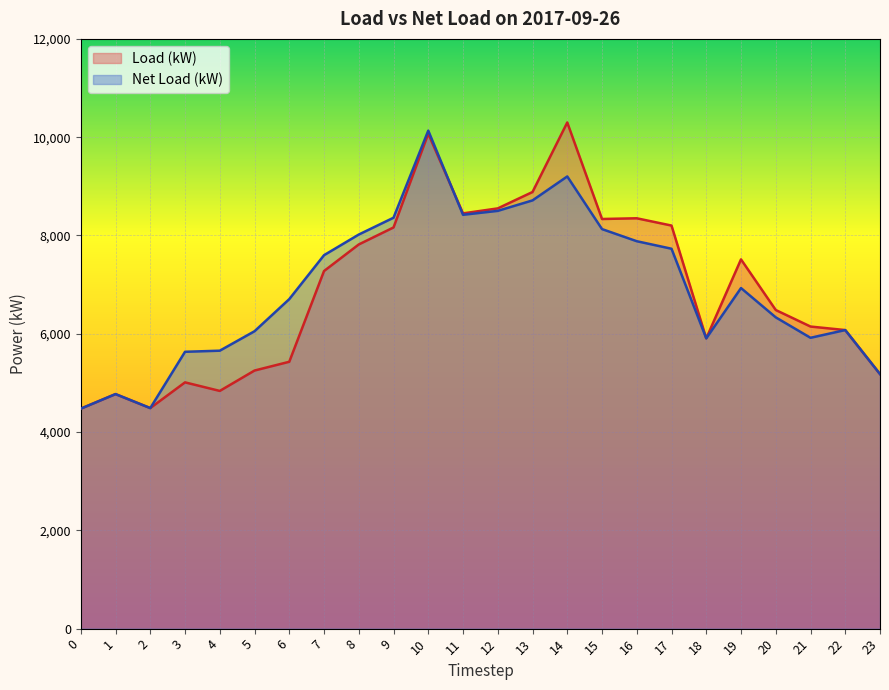

At which category is the sum across all series the highest?

10